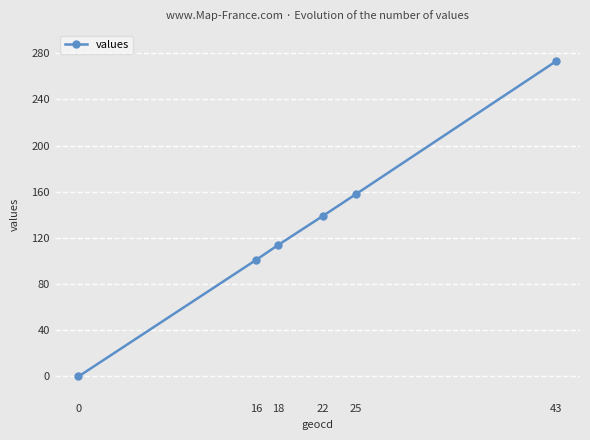

What is the approximate value at 16, to the nearest 5?

100